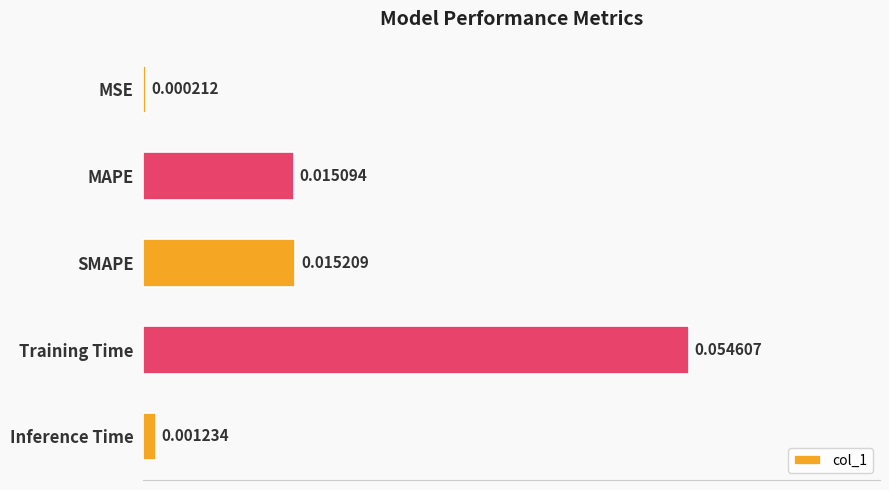

At which category does the chart reach its peak across all series?

Training Time